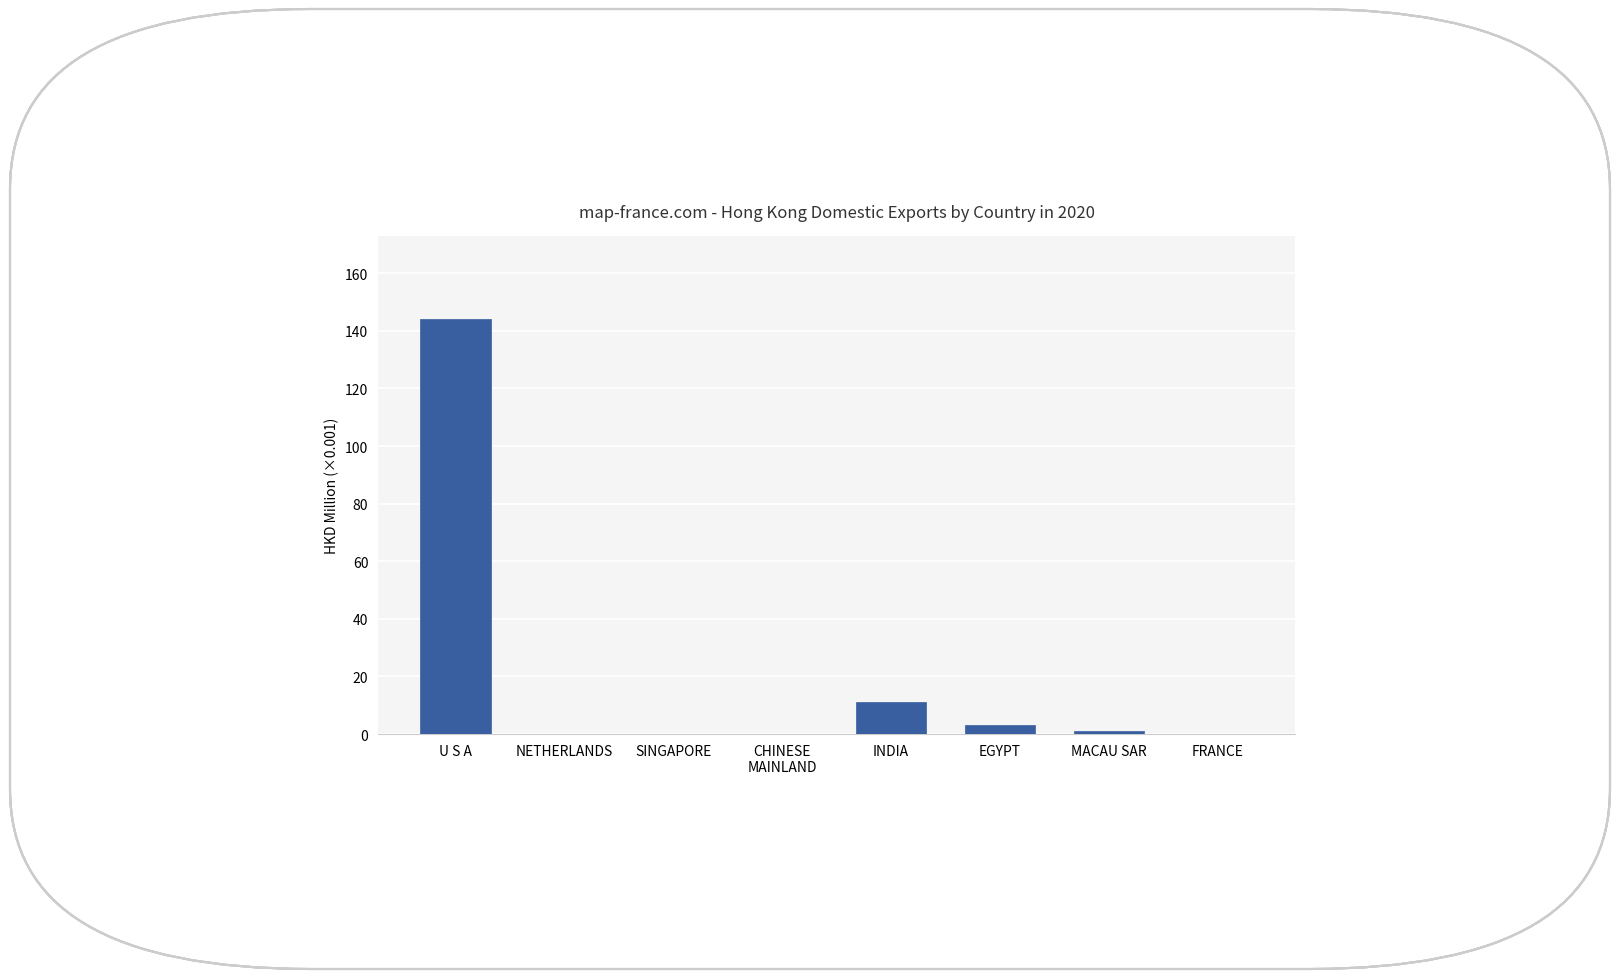

What is the change in value from NETHERLANDS to INDIA?

+11